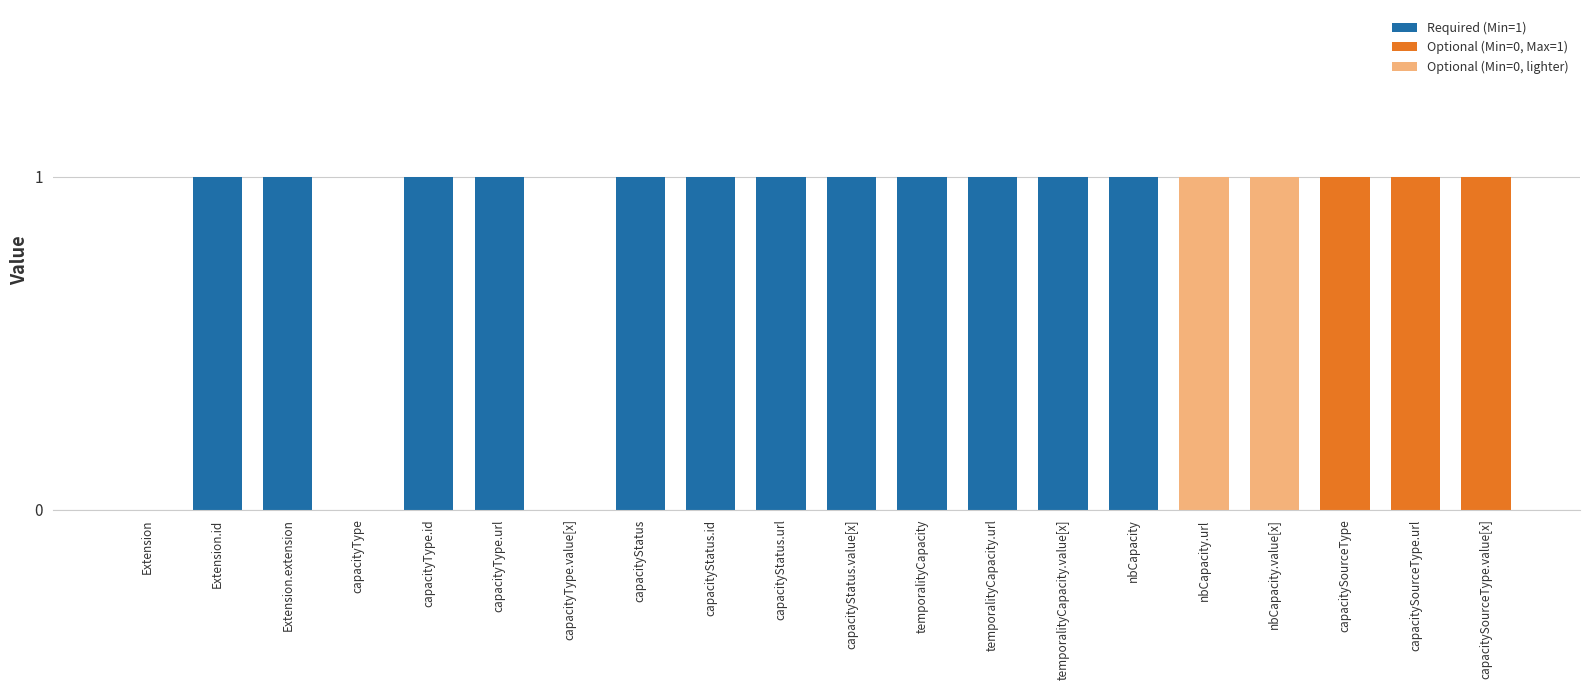

The value at temporalityCapacity.value[x] is 2. True or false?

False